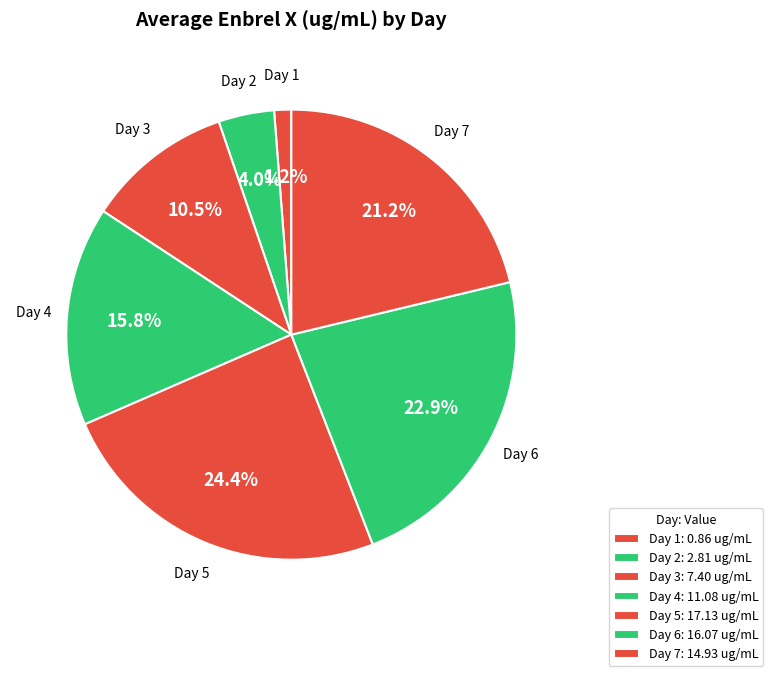

Which category has the biggest portion of the pie?

Day 5